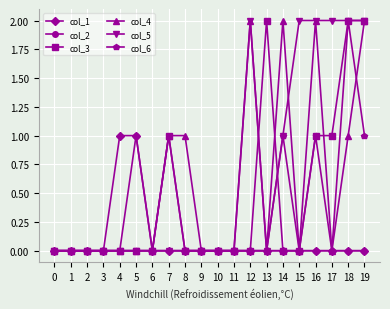

Reading left to right, transcribe all the data shown in this chart.

col_1: 0	0	0	0	1	1	0	0	0	0	0	0	0	0	0	0	0	0	0	0
col_2: 0	0	0	0	0	1	0	1	0	0	0	0	0	0	0	0	0	0	0	0
col_3: 0	0	0	0	0	0	0	1	0	0	0	0	0	2	0	0	1	1	2	2
col_4: 0	0	0	0	0	0	0	1	1	0	0	0	2	0	2	0	2	0	1	2
col_5: 0	0	0	0	0	0	0	0	0	0	0	0	2	0	1	2	2	2	2	2
col_6: 0	0	0	0	0	0	0	0	0	0	0	0	0	0	1	0	1	0	2	1